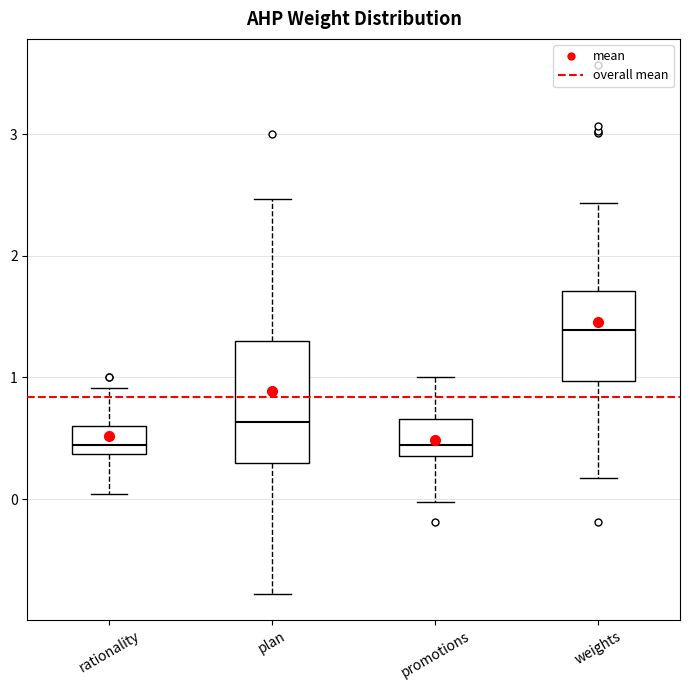

Where does the lower whisker of the box for weights end on the y-axis? The values are not printed on the chart, so give them approximately, as read against the axis.

0.2